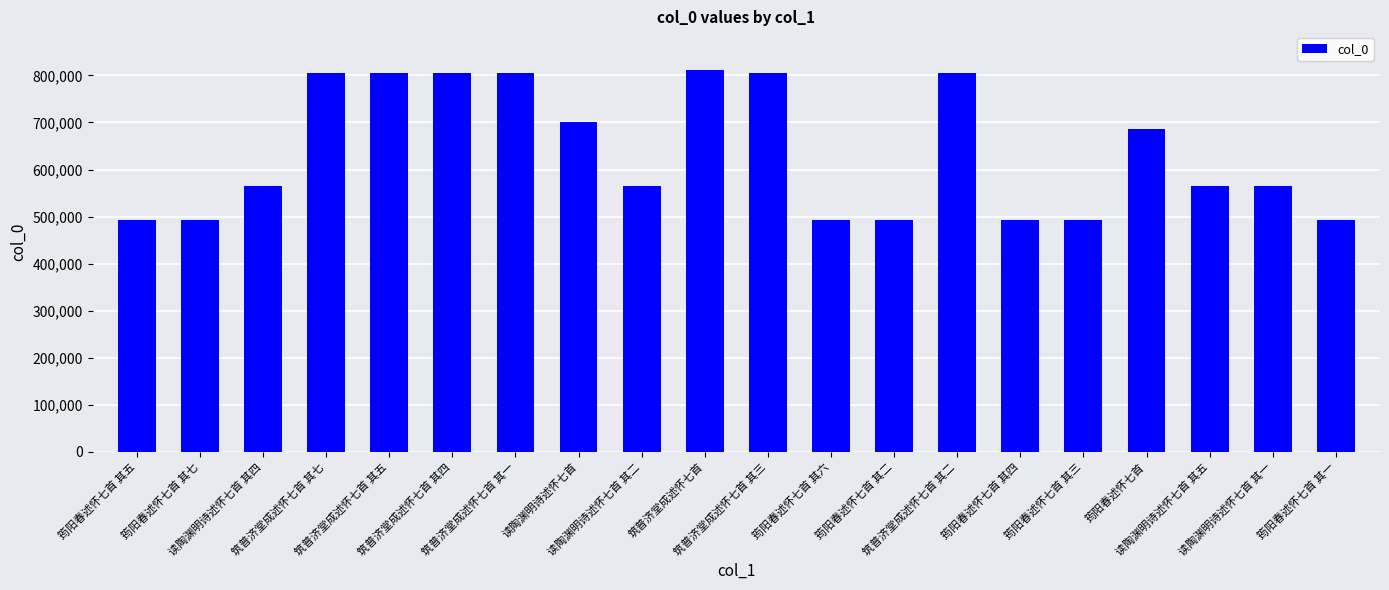

What is the ratio of the value at 筠阳春述怀七首 其六 to the value at 筠阳春述怀七首 其四?

1.0